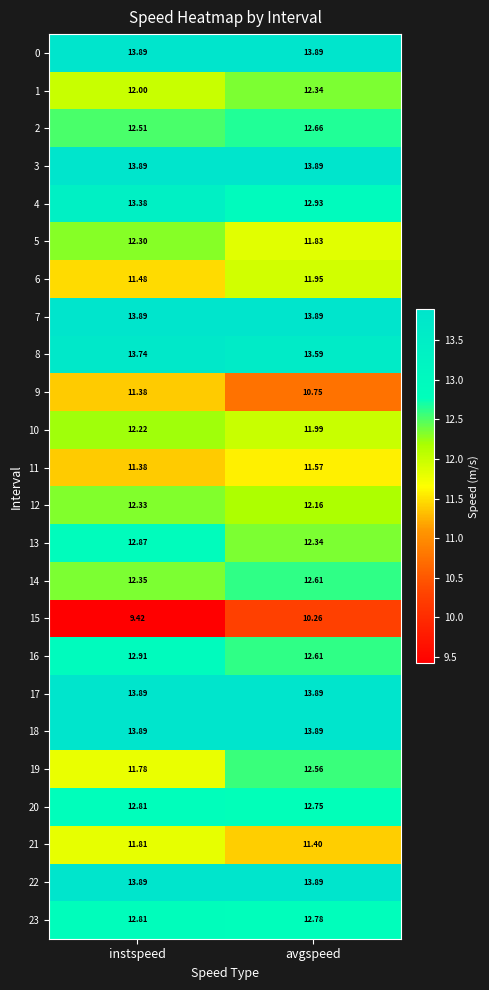

At which label is 5 closest to 12?

avgspeed